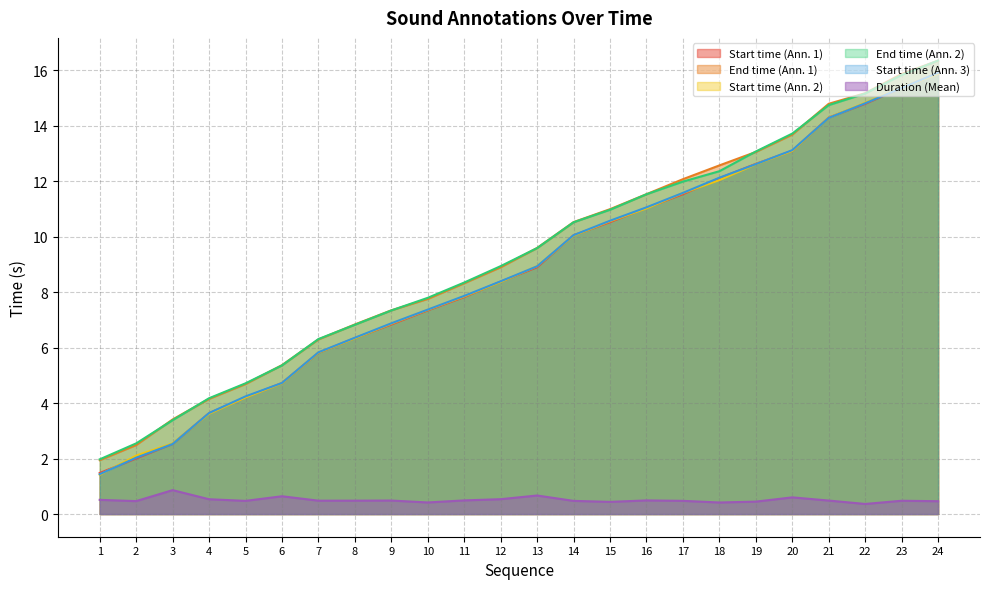

What is the maximum value shown in the chart?

16.4